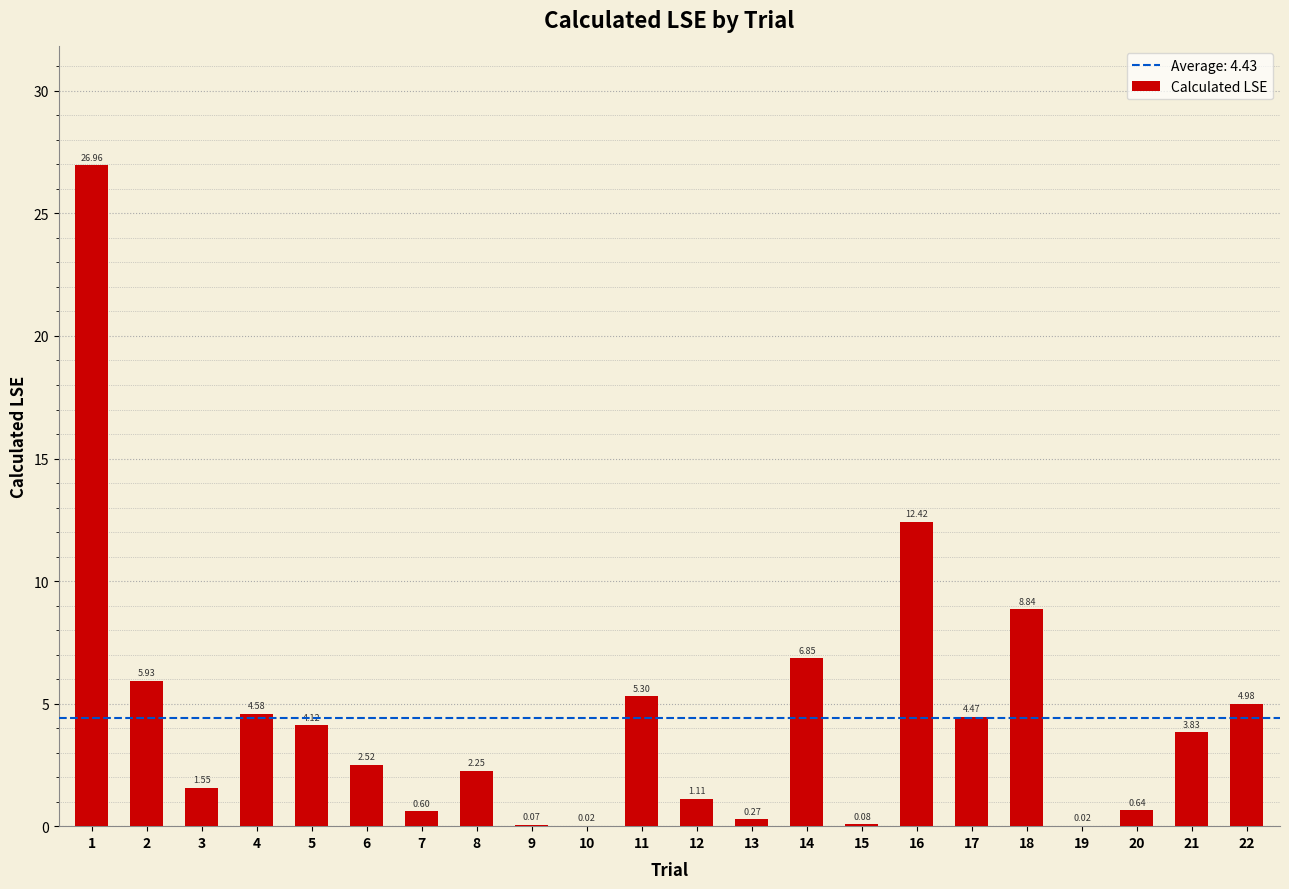

What is the sum of the values at 12 and 4?

5.7